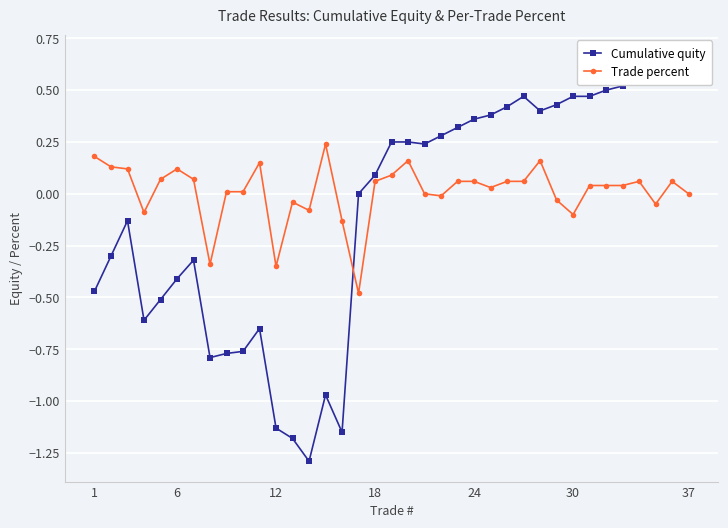

True or false: Trade percent has more than 0 points higher than both neighbors.

True